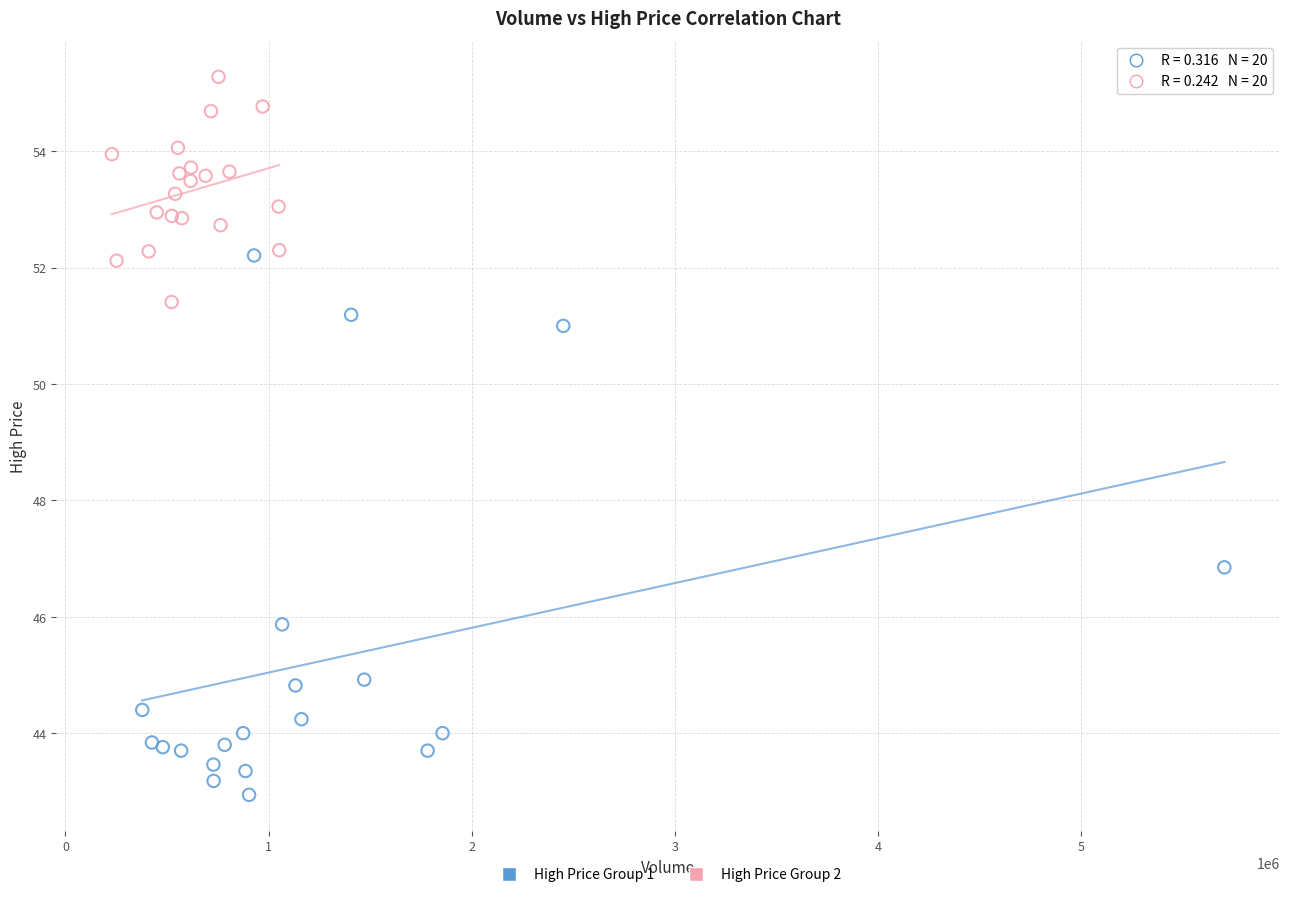

Which series reaches the minimum Y coordinate?

High Price Group 1